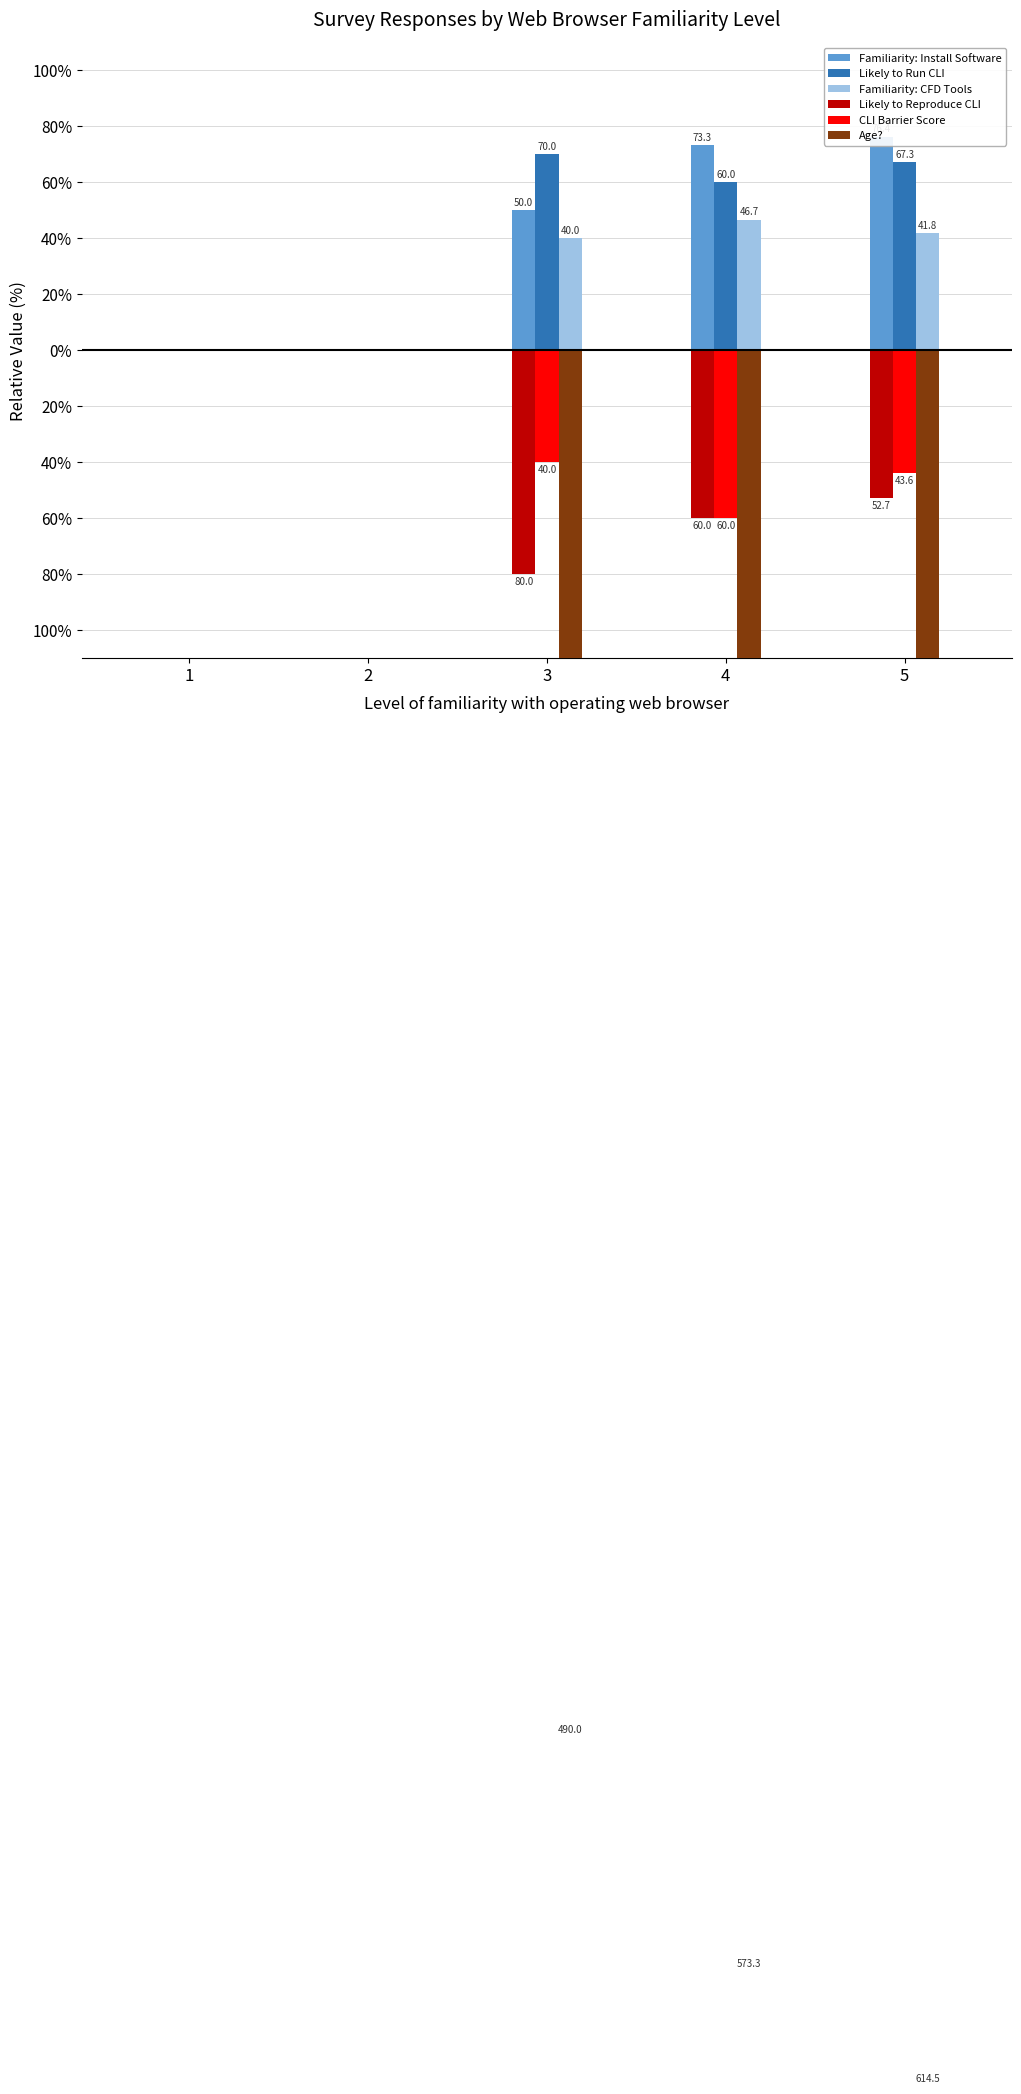

Is the value of Age? at 4 greater than the value of Likely to Run CLI at 2?

No